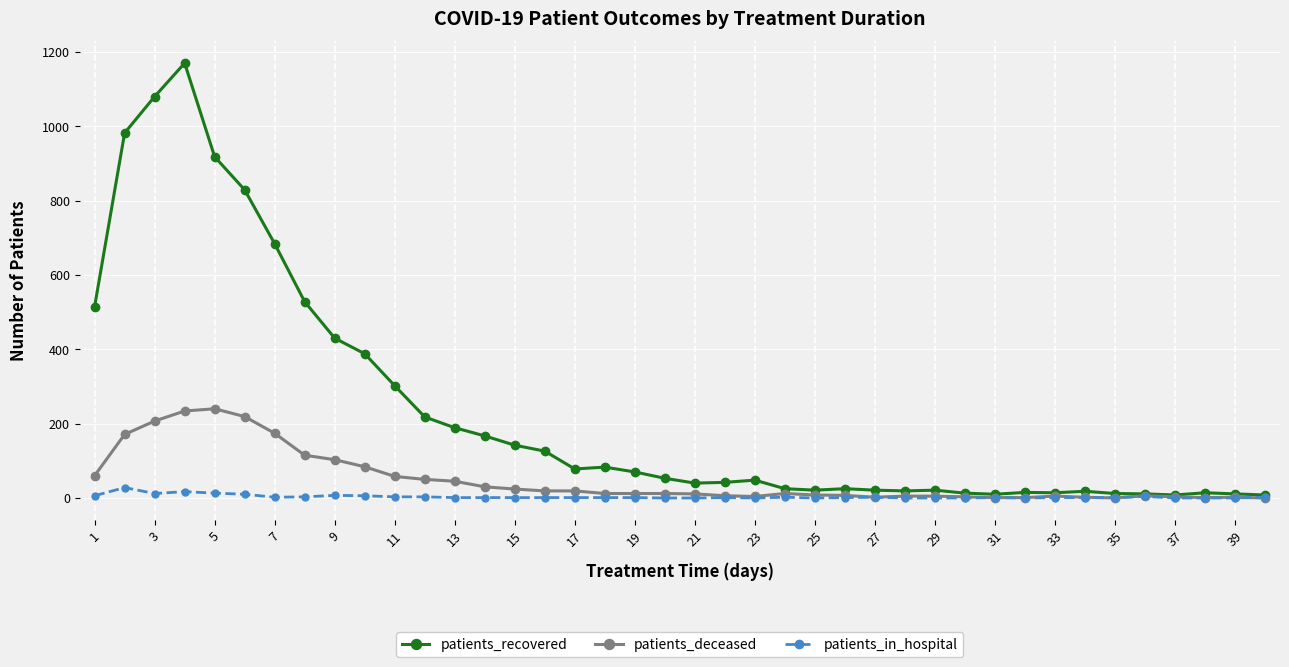

List the series in order of their peak value, lowest first.

patients_in_hospital, patients_deceased, patients_recovered